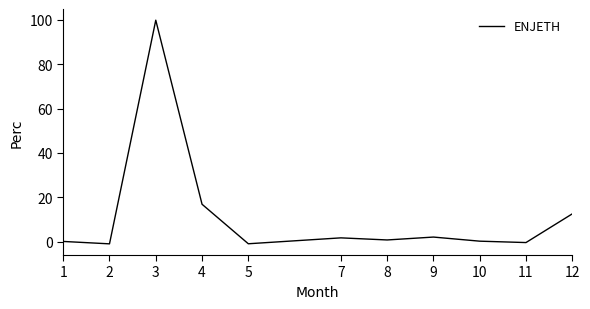

Between 8 and 5, which is larger?

8